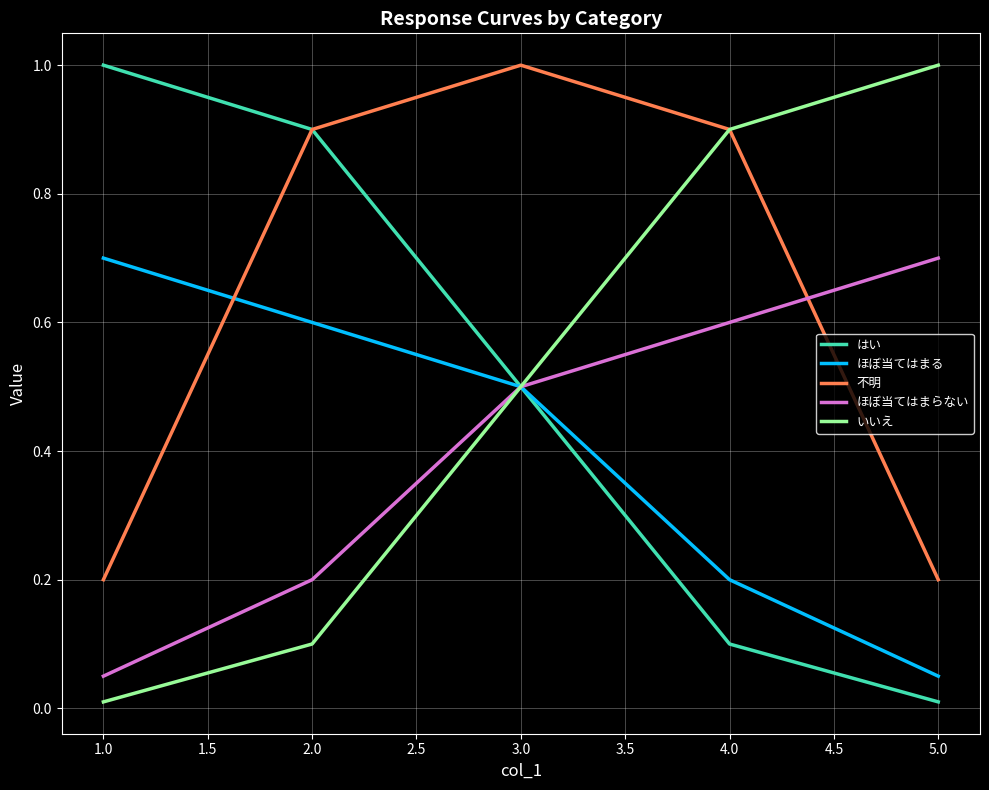

What is the difference between the second highest and minimum values in the はい series?

0.9